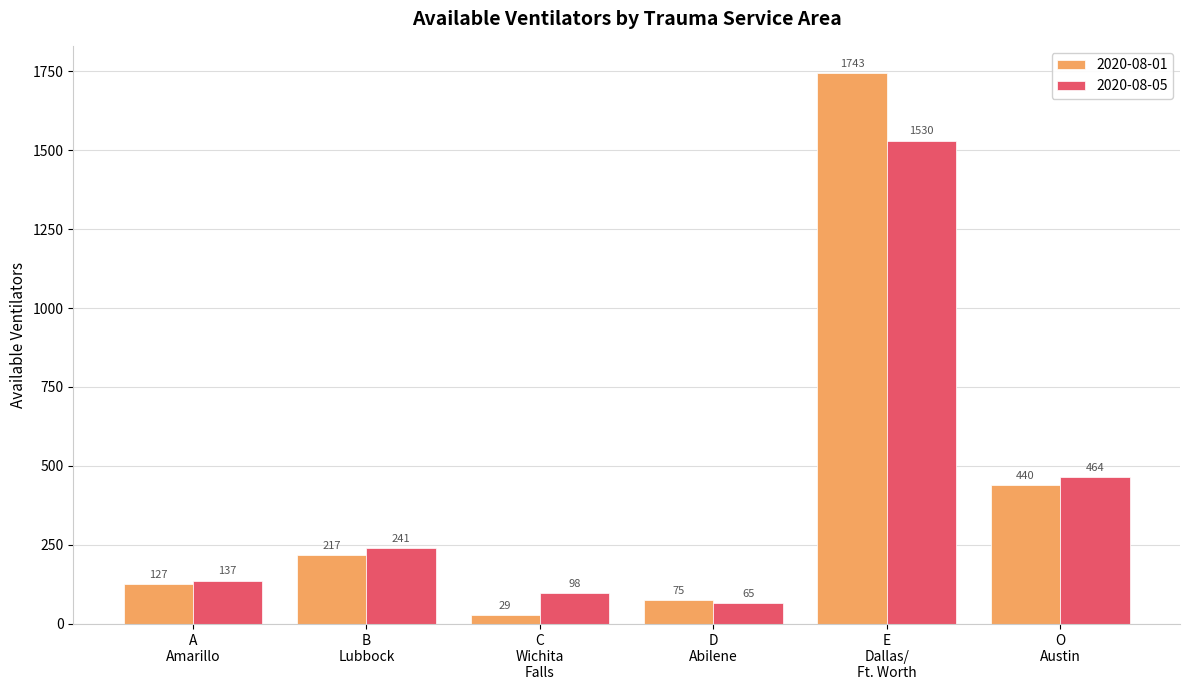

List the series in order of their overall mean, lowest first.

2020-08-05, 2020-08-01